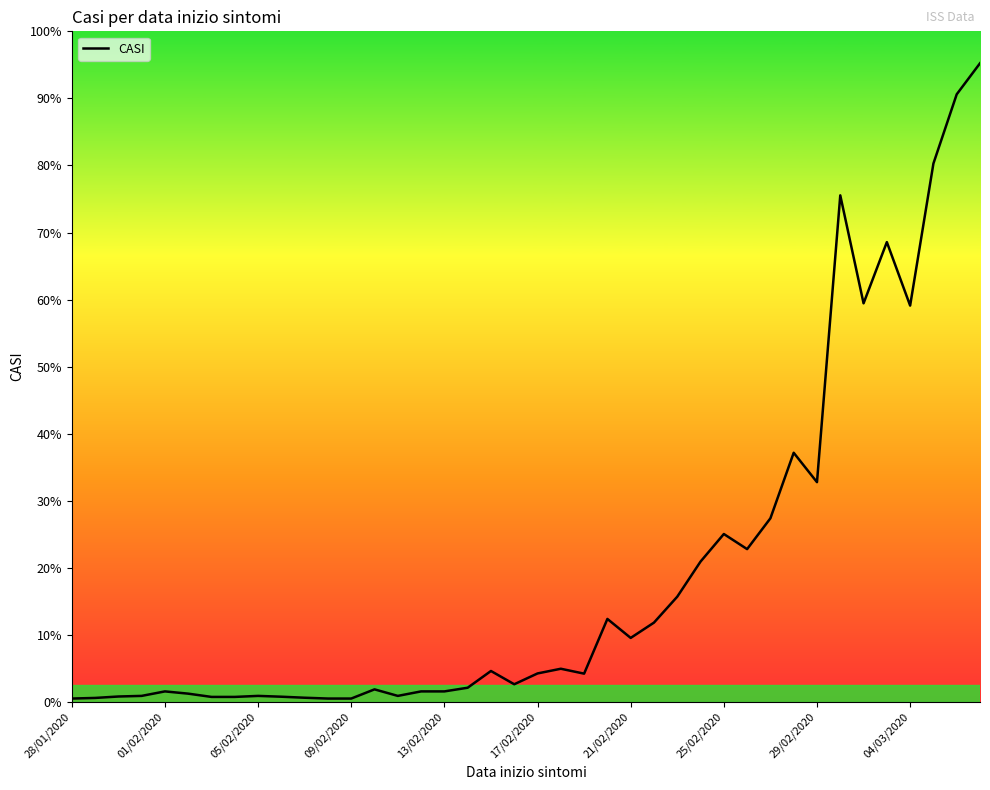

Does the chart display data point markers on the line(s)?

No